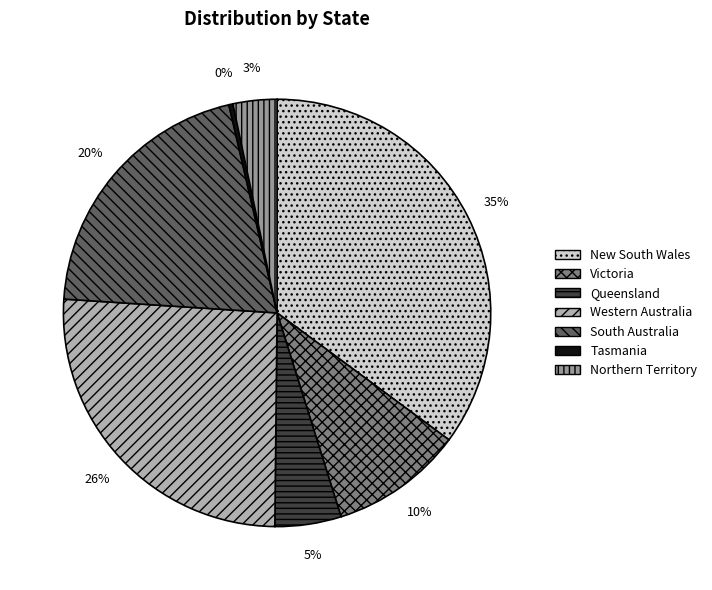

Combined, do Western Australia and Tasmania account for over 50%?

No